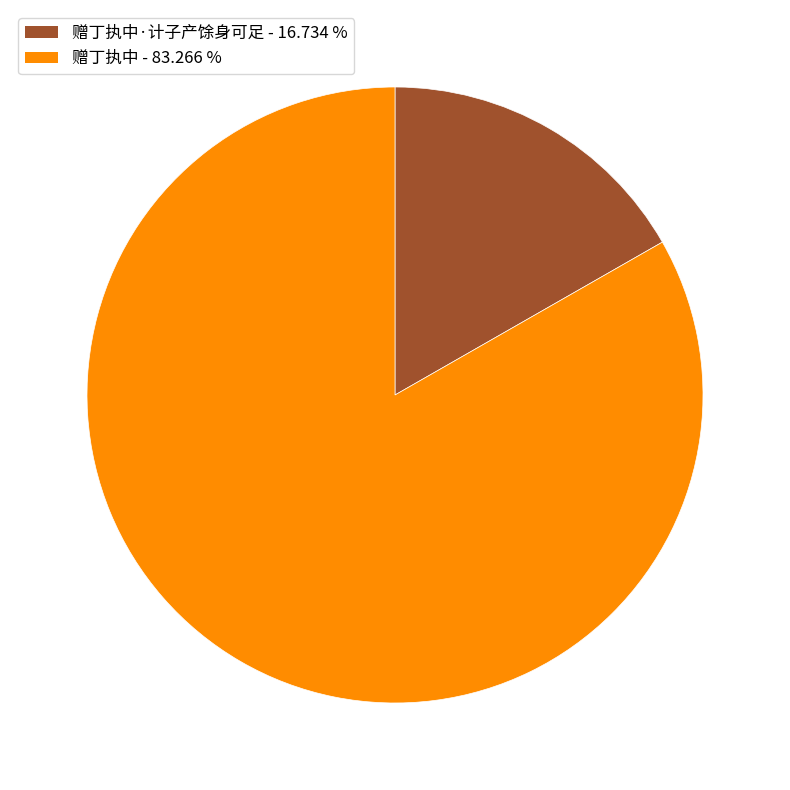

Rank the categories by value from lowest to highest.

赠丁执中·计子产馀身可足 - 16.734 %, 赠丁执中 - 83.266 %